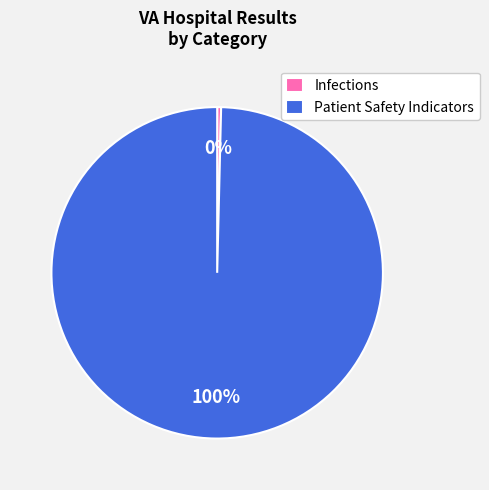

Which slice represents more than half of the pie?

Patient Safety Indicators